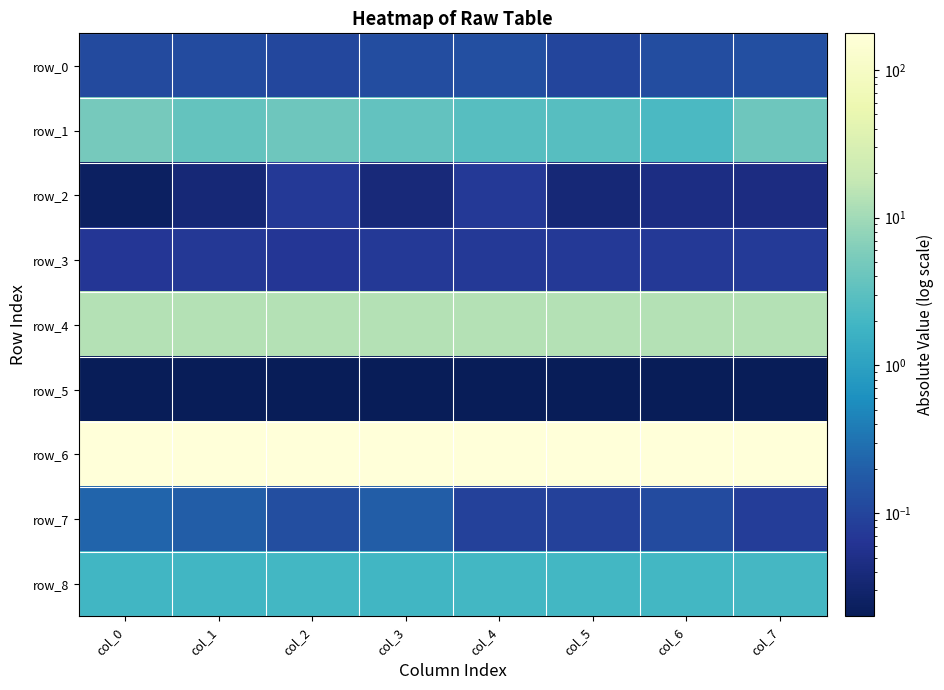

The row_4 series shows 2.7 at col_2. True or false?

False